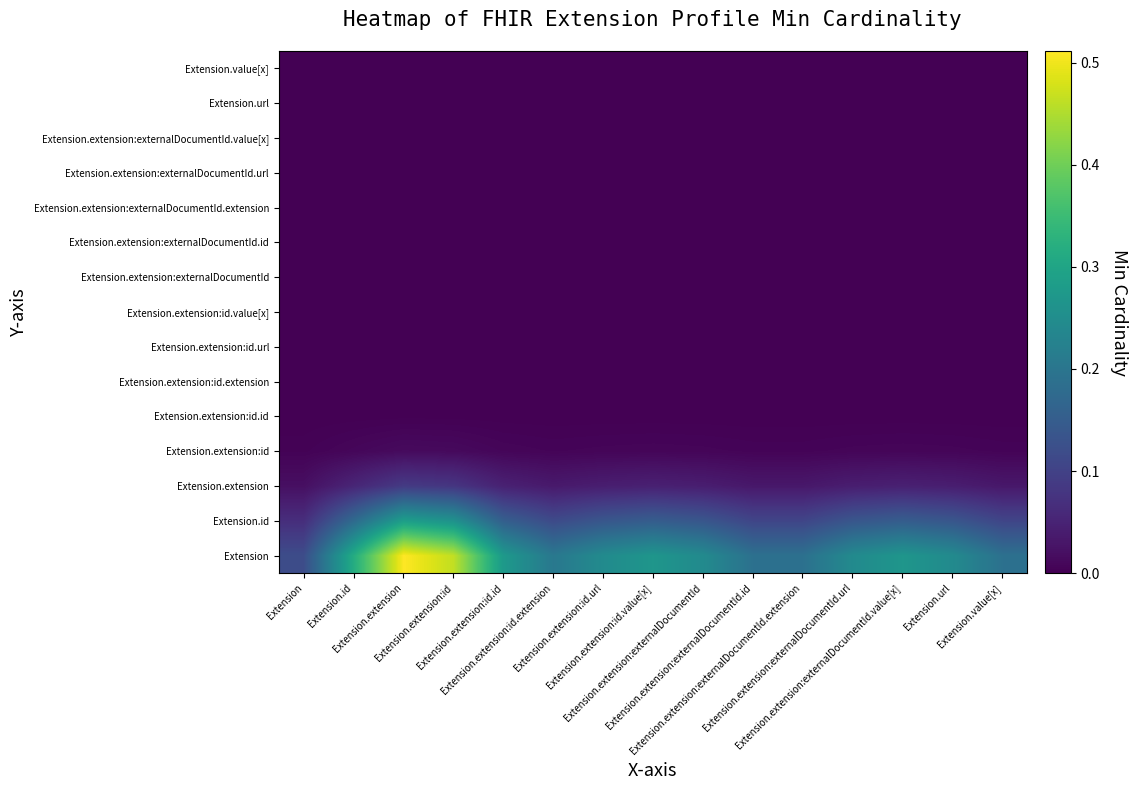

Which series changed the most between Extension.extension:externalDocumentId.value[x] and Extension.url?

Extension